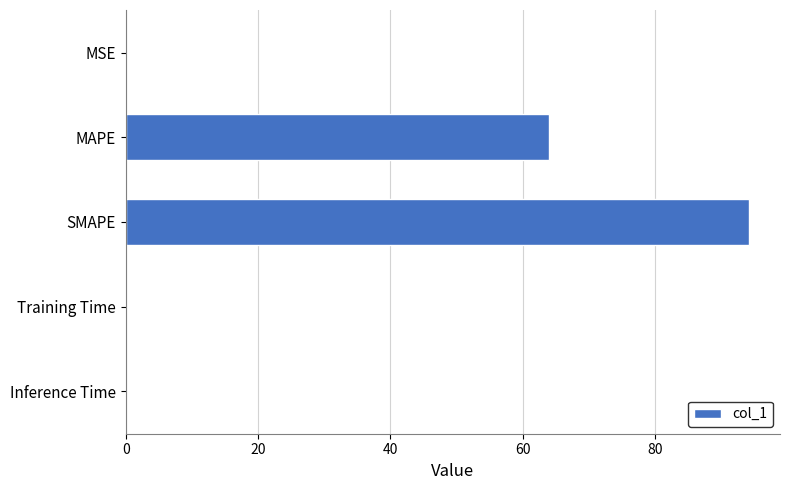

What value does the data have at MAPE?

64.0